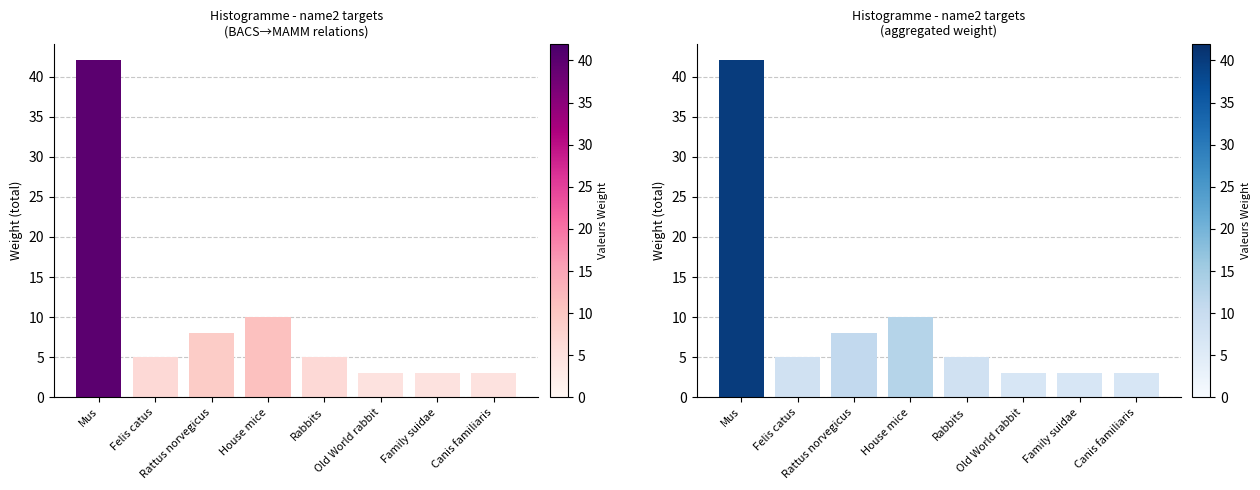

Count the number of categories in the chart.

8